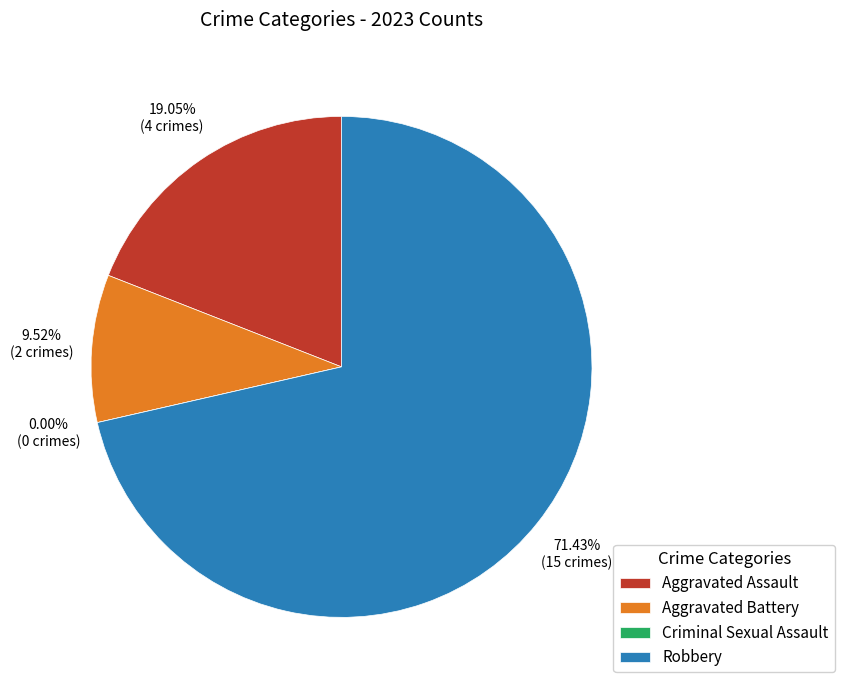

What is the largest slice in the pie chart?

Robbery